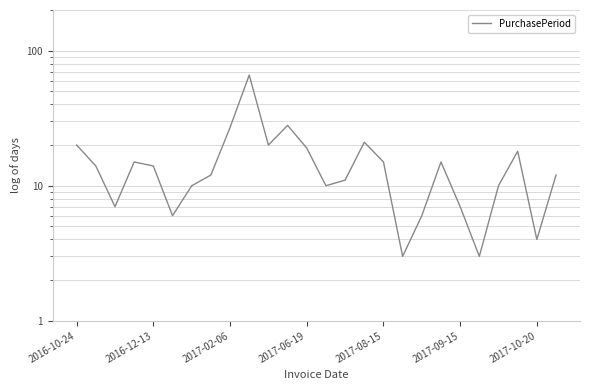

What is the average value?

15